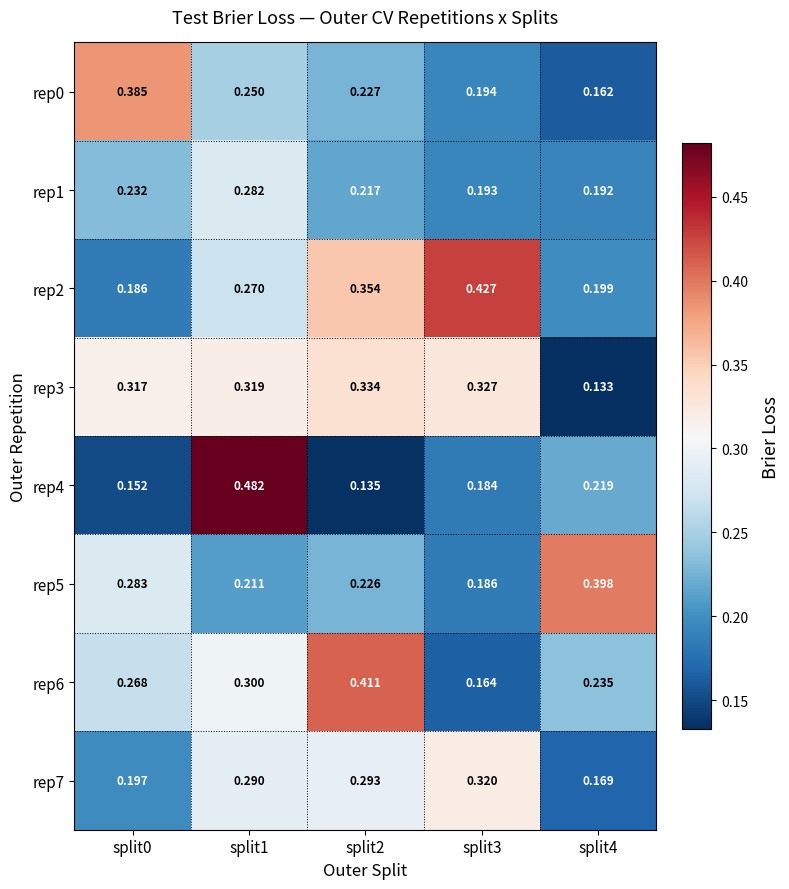

Is the value of rep6 at split3 greater than the value of rep4 at split3?

No